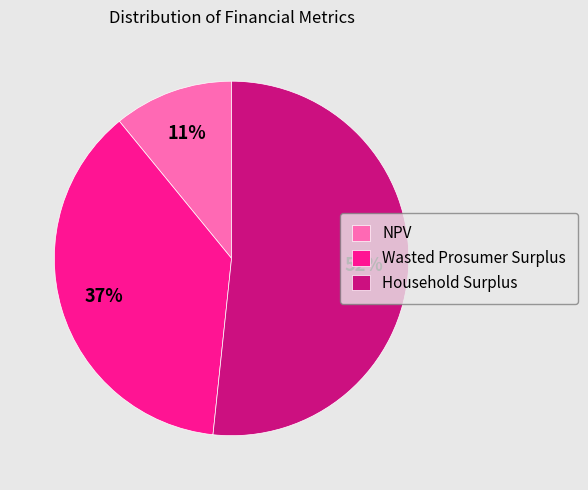

Is the sum of Wasted Prosumer Surplus and Household Surplus greater than half?

Yes